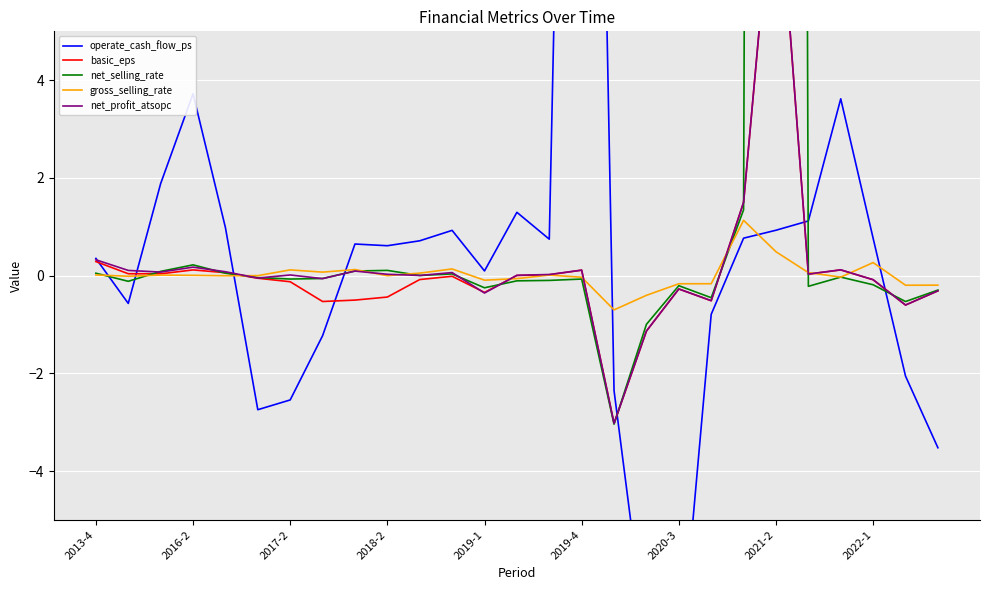

Which series has the widest spread of values?

net_selling_rate